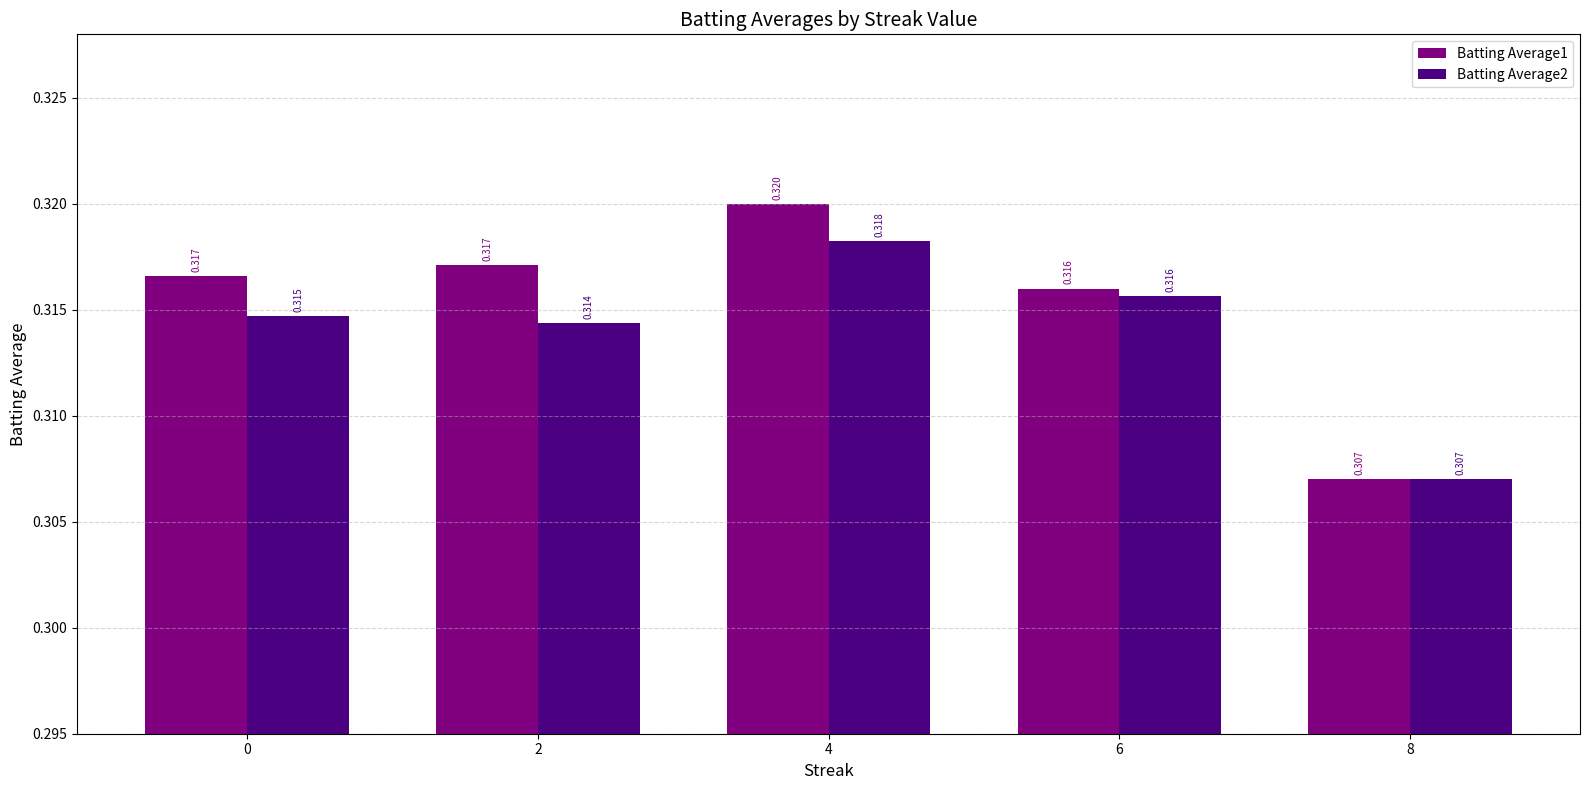

Which label corresponds to the largest value in the chart?

4